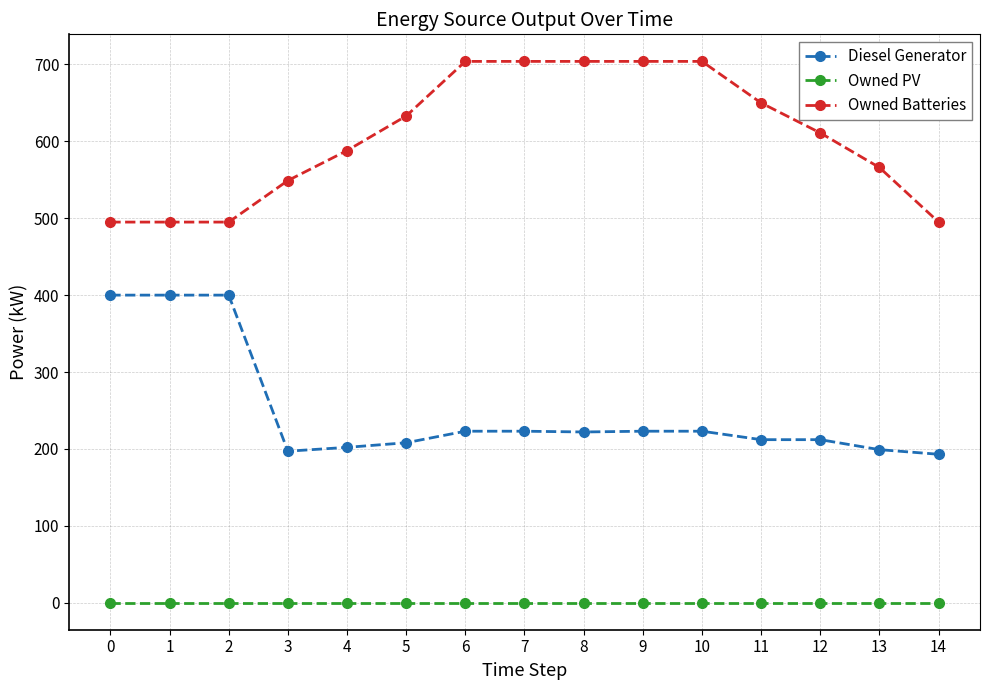

What is the greatest value displayed?

704.0